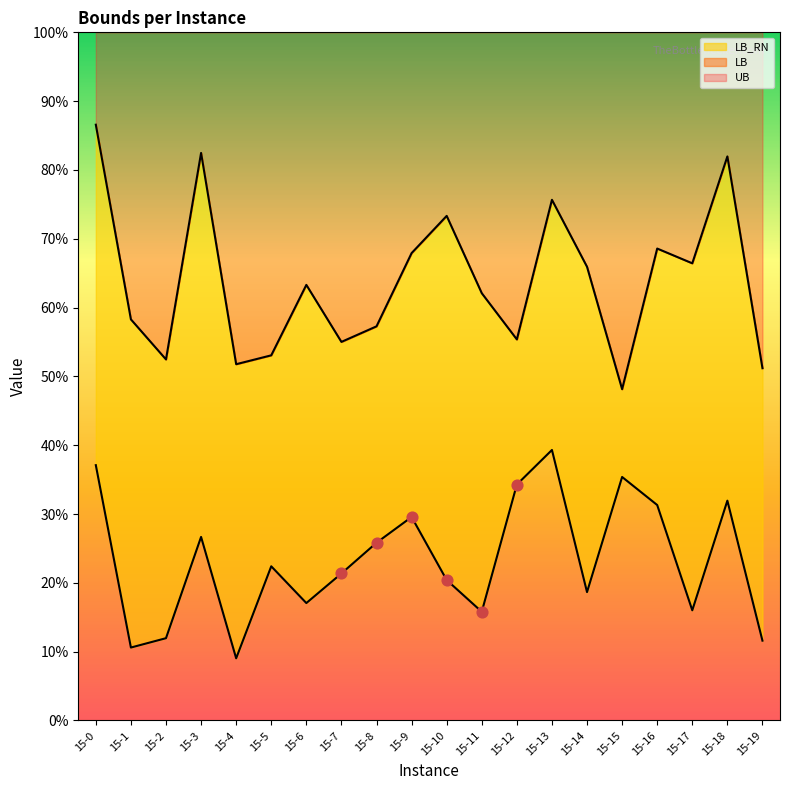

Which series has the widest spread of Y values?

LB